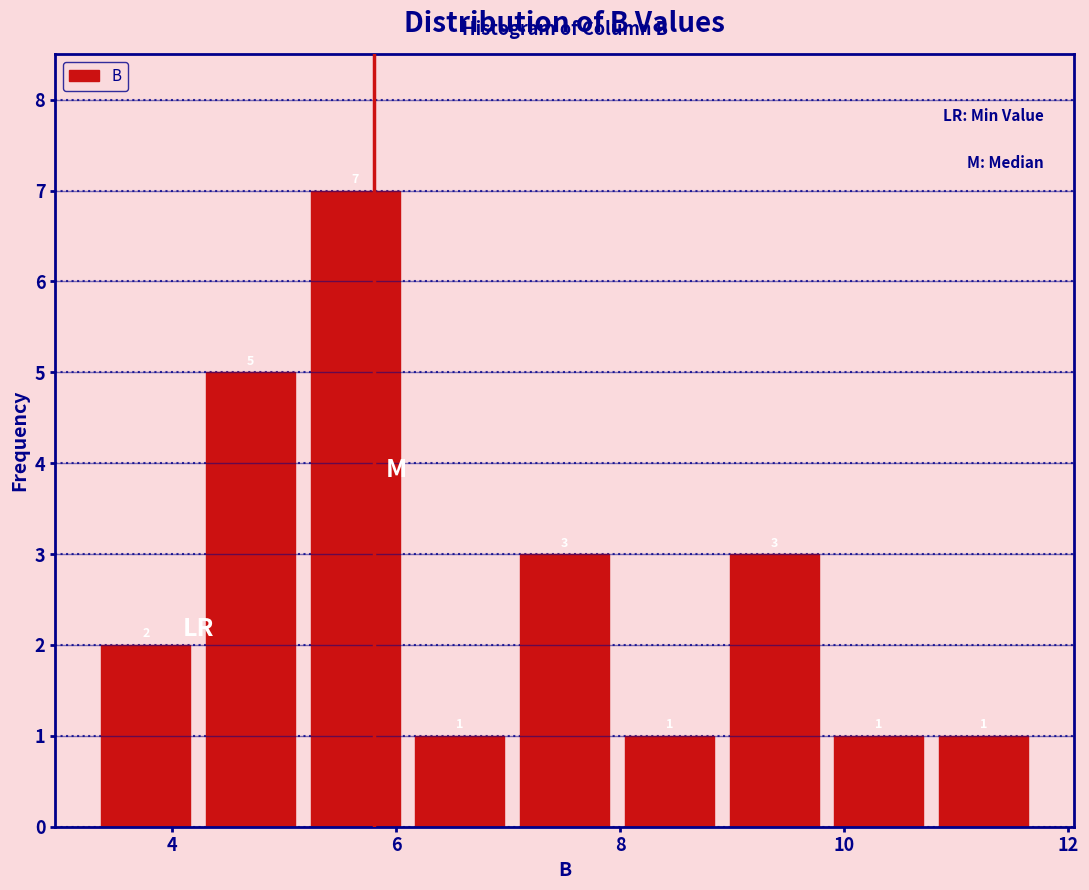

Reading left to right, list every bar in this chart as the range it spans on the x-axis followed by its height. The bar edges are not printed on the chart, so give them approximately, as read against the axis.

3.4 to 4.2: 2
4.2 to 5.2: 5
5.2 to 6.2: 7
6.2 to 7.0: 1
7.0 to 8.0: 3
8.0 to 9.0: 1
9.0 to 9.8: 3
9.8 to 10.8: 1
10.8 to 11.8: 1